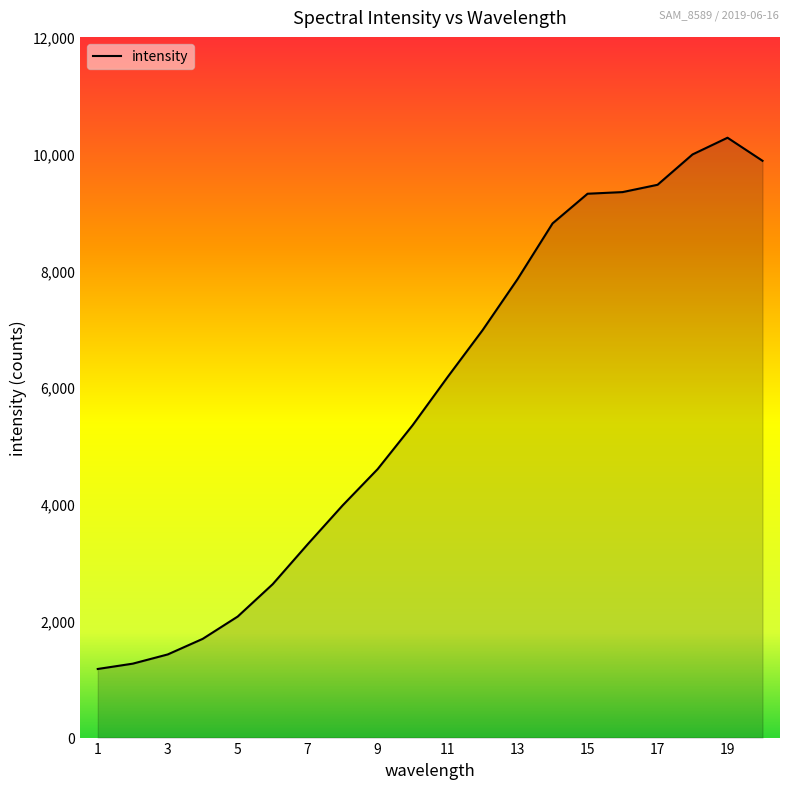

What is the greatest value displayed?

10273